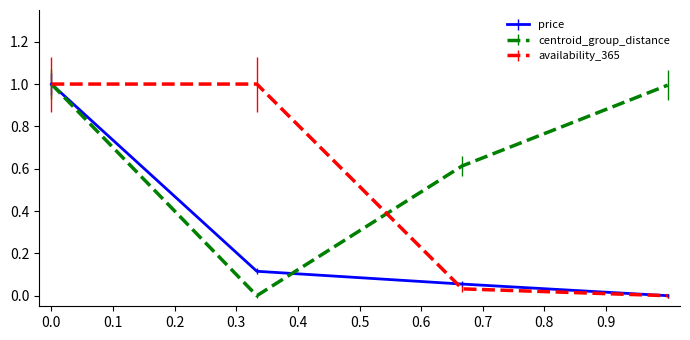

Rank the series by their average value, from highest to lowest.

centroid_group_distance, availability_365, price